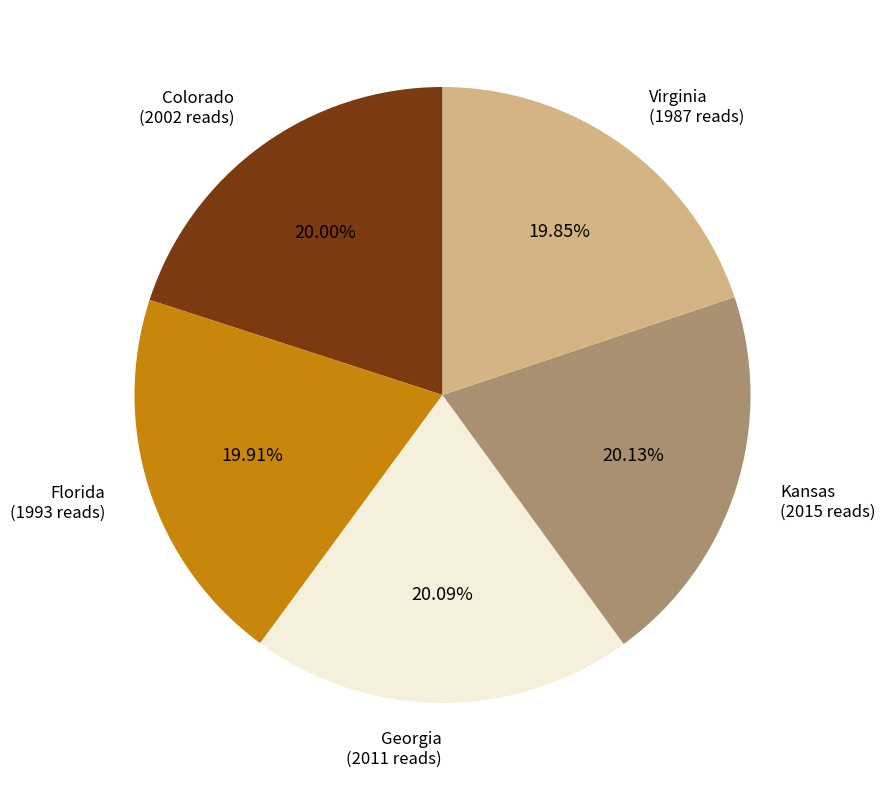

How many slices are in this pie chart?

5